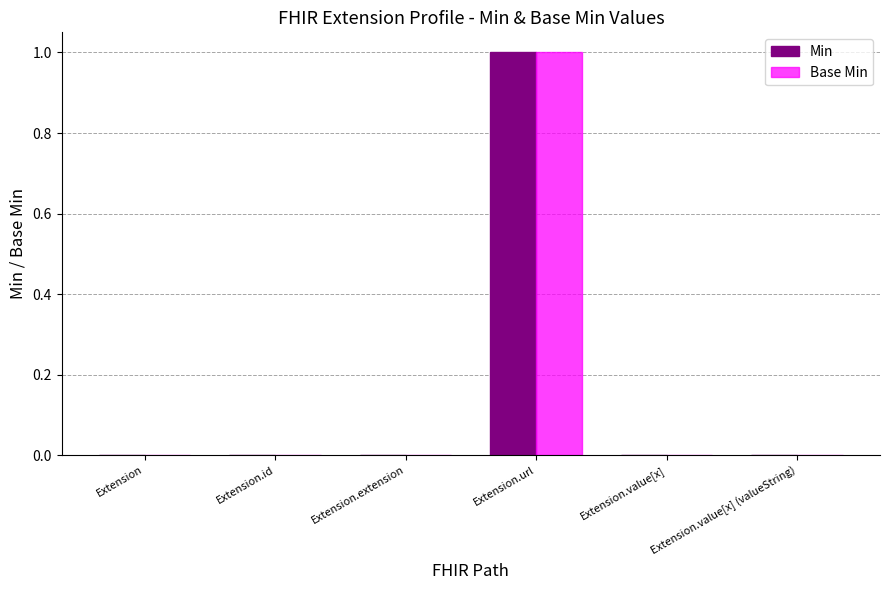

How many distinct data groups are displayed?

2